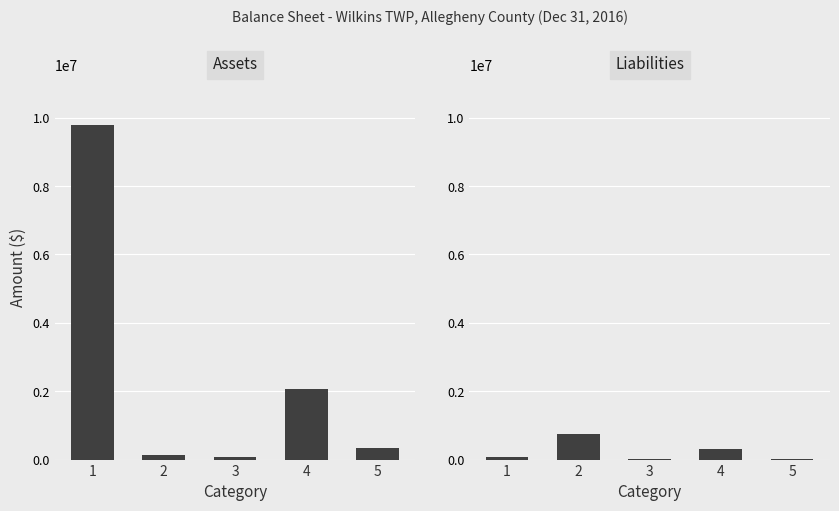

Which series has the largest range (max minus min)?

Assets